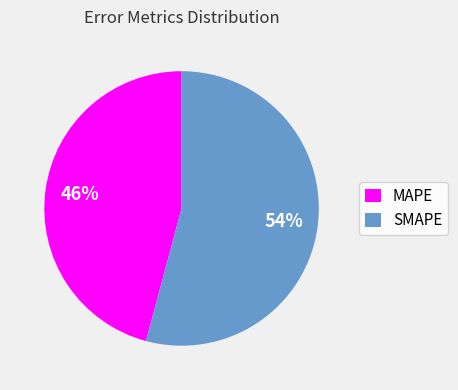

Which category accounts for the majority?

SMAPE